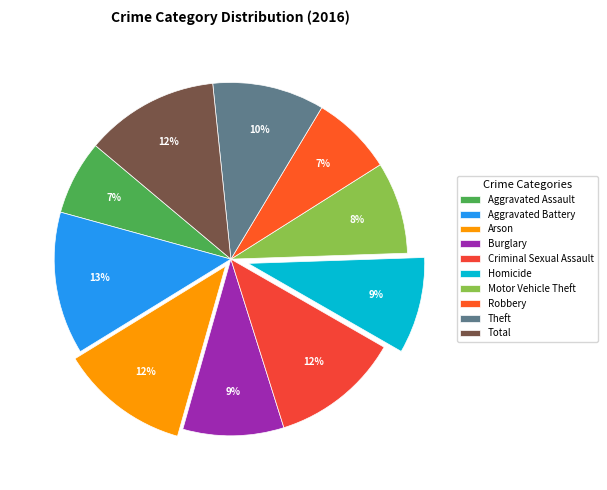

Combined, what portion of the pie is Criminal Sexual Assault and Arson?

23.7%